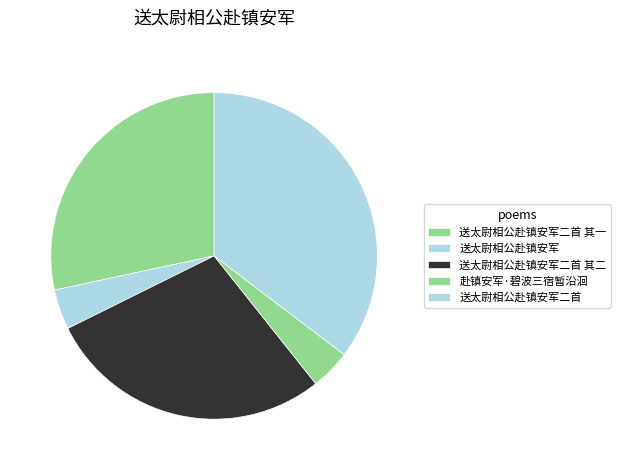

Rank the categories by value from highest to lowest.

送太尉相公赴镇安军二首, 送太尉相公赴镇安军二首 其一, 送太尉相公赴镇安军二首 其二, 赴镇安军·碧波三宿暂沿洄, 送太尉相公赴镇安军